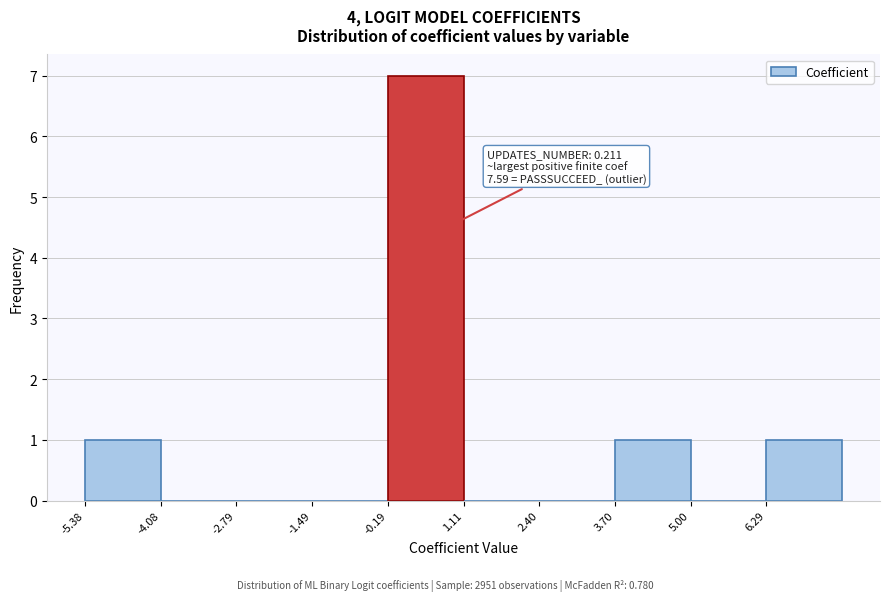

Over which range of the x-axis is the bar tallest?

-0.2 to 1.2